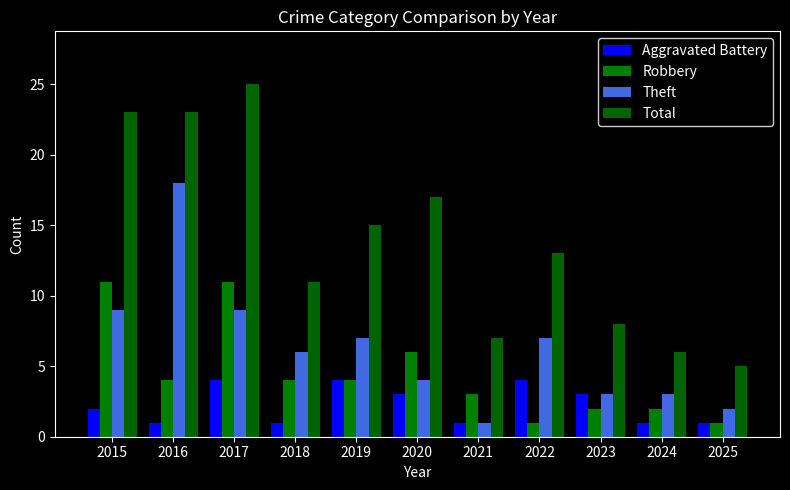

Which category has the highest value in the Theft series?

2016